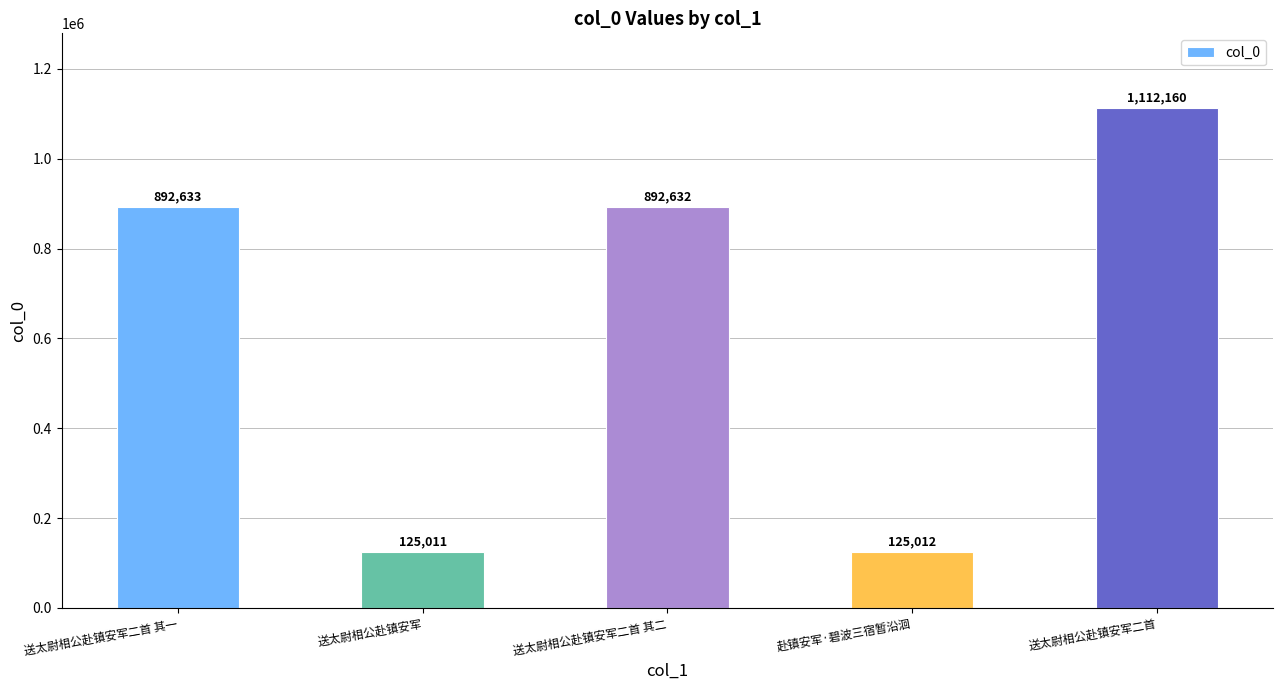

Which category has the highest value across all series?

送太尉相公赴镇安军二首